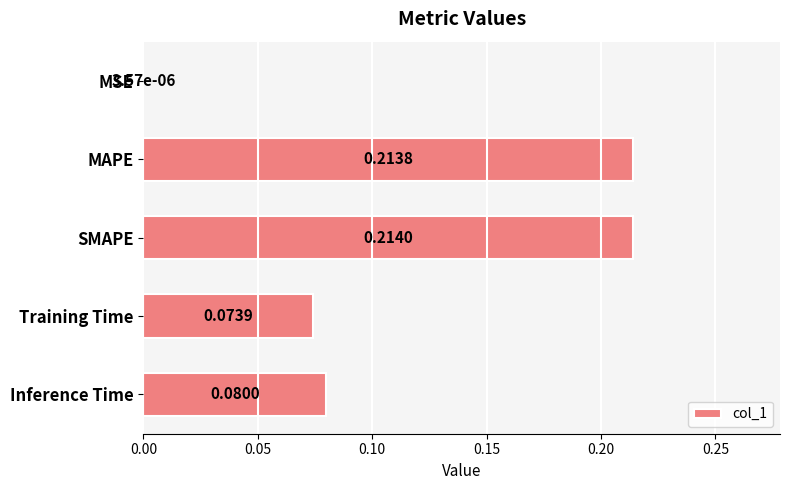

What is the sum of all values?

0.6